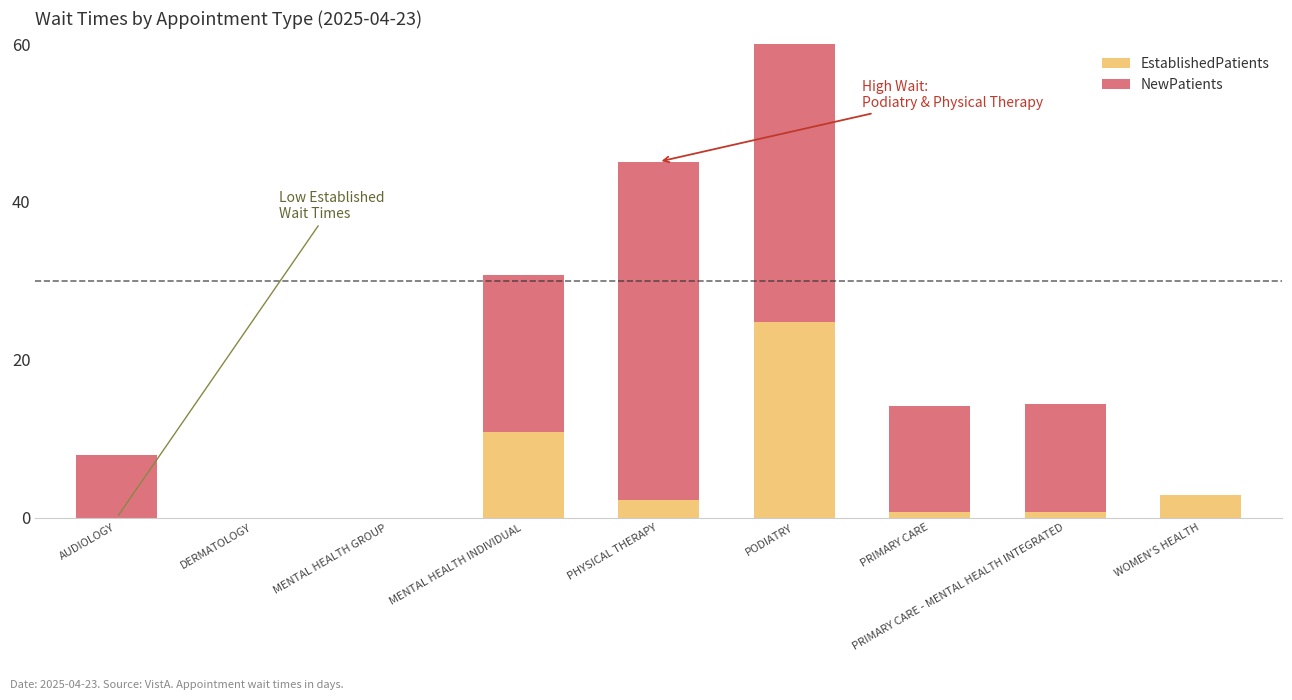

List the labels in order of NewPatients value, largest first.

PODIATRY, PHYSICAL THERAPY, MENTAL HEALTH INDIVIDUAL, PRIMARY CARE - MENTAL HEALTH INTEGRATED, PRIMARY CARE, AUDIOLOGY, DERMATOLOGY, MENTAL HEALTH GROUP, WOMEN'S HEALTH